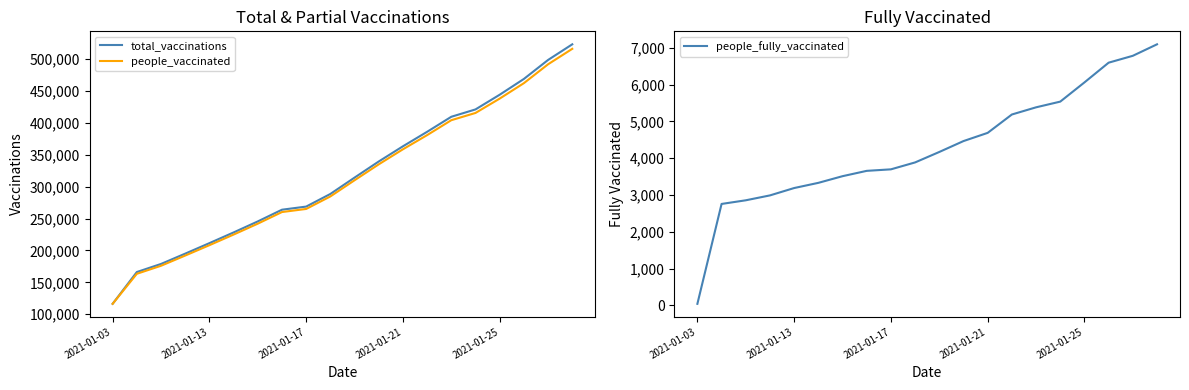

What is the lowest value of the total_vaccinations series?

116358